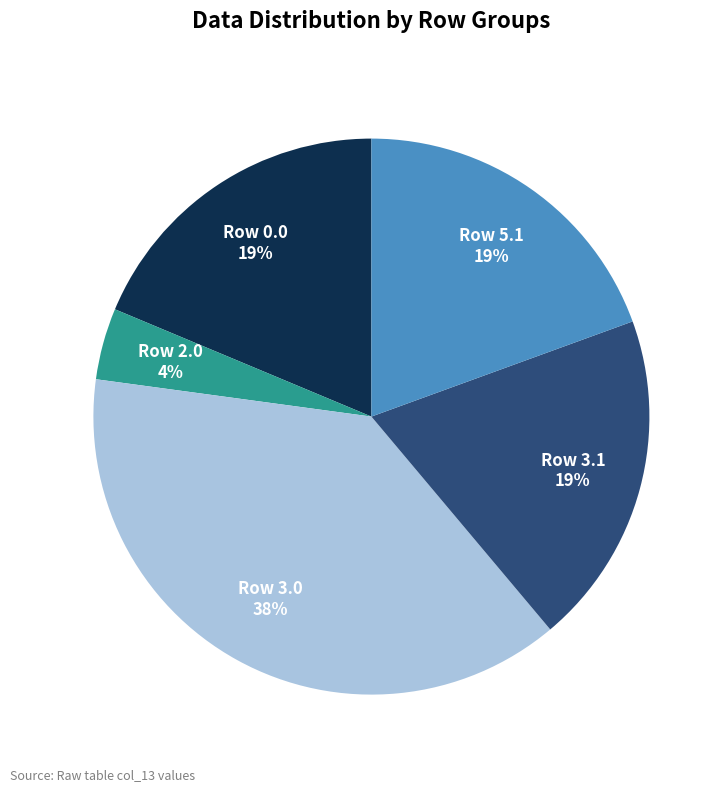

Is it true that Row 3.1 is 9% of the pie?

False